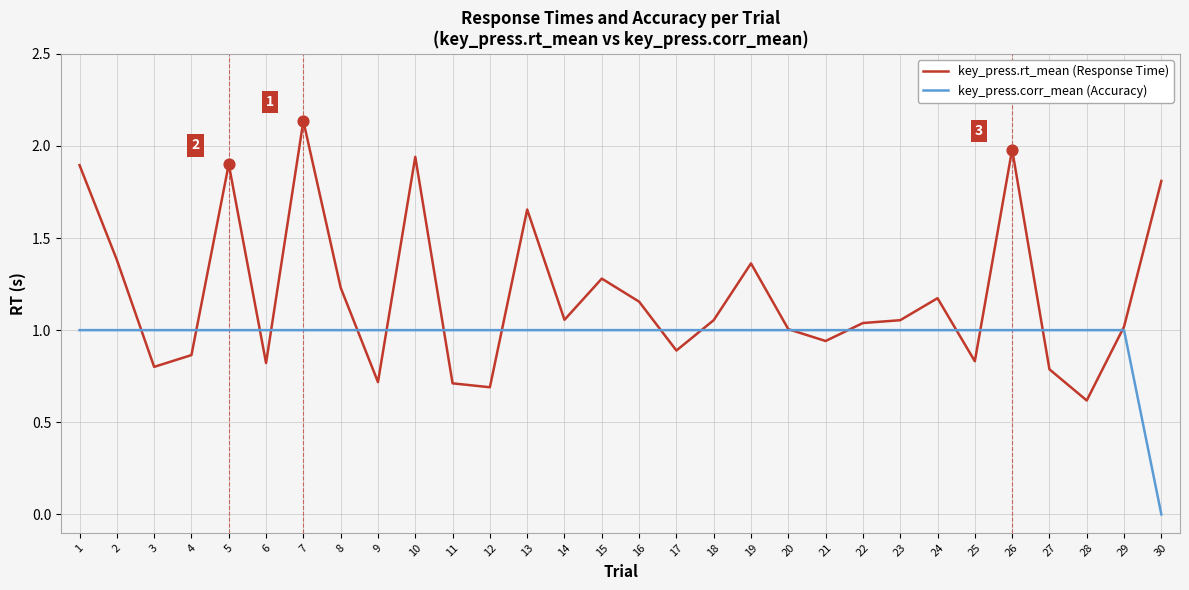

Which series has the largest range (max minus min)?

key_press.rt_mean (Response Time)